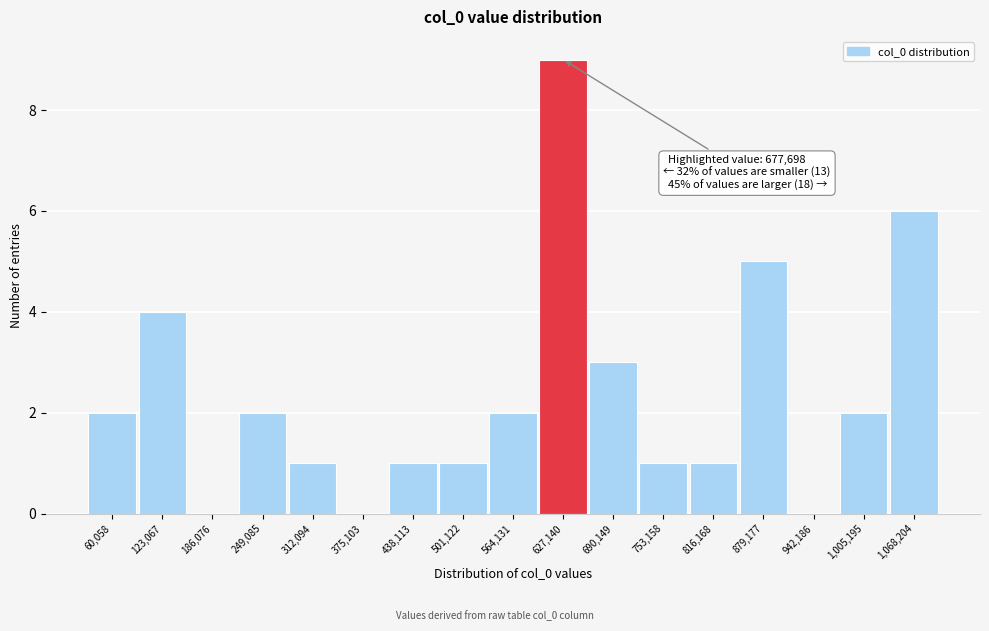

Reading left to right, extract all data points from this chart.

60,058=2	123,067=4	186,076=0	249,085=2	312,094=1	375,103=0	438,113=1	501,122=1	564,131=2	627,140=9	690,149=3	753,158=1	816,168=1	879,177=5	942,186=0	1,005,195=2	1,068,204=6